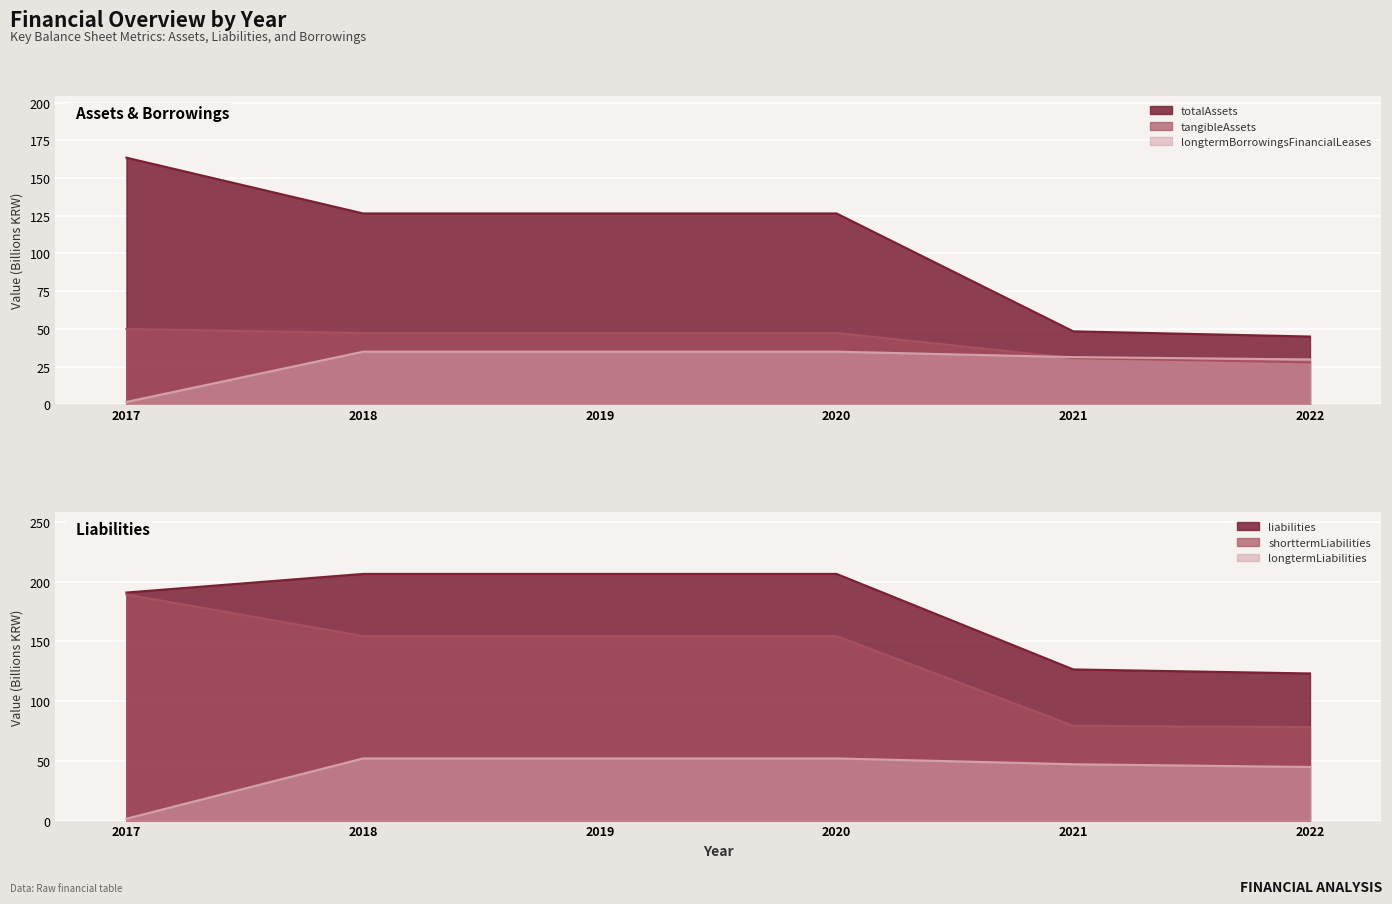

How many series are shown in this chart?

6